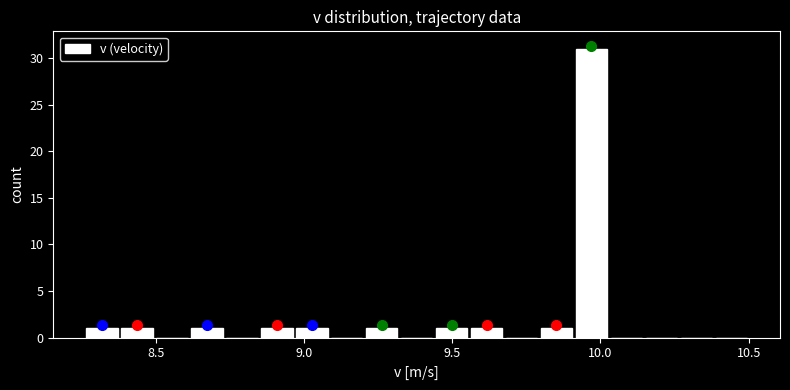

Around what value on the x-axis is the tallest bar? Give the approximate position of its centre, as read against the axis.

9.95